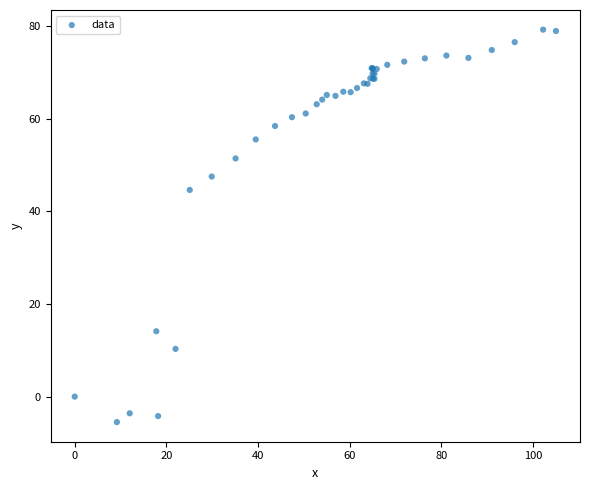

What Y value in the scatter plot is closest to 36?

44.6